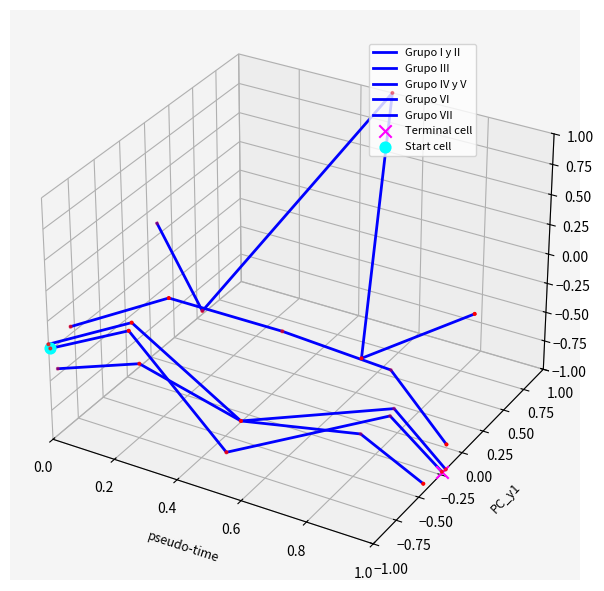

Which series contains the highest Y value?

Grupo VI